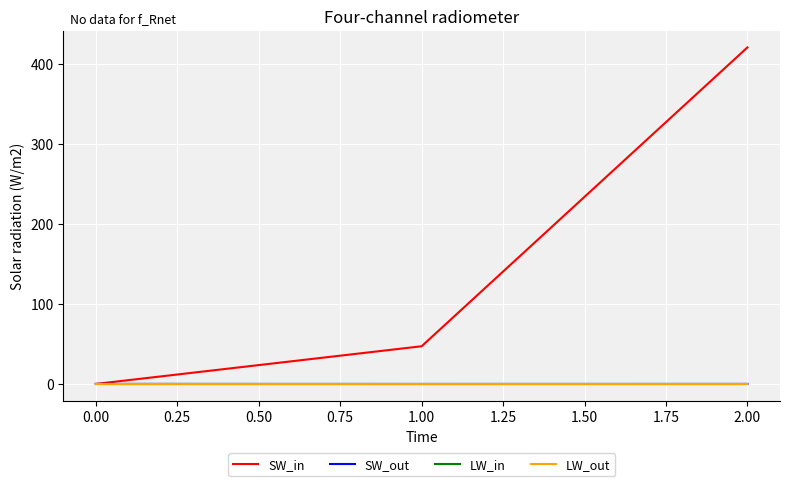

Rank the categories by SW_in value from lowest to highest.

0.00, 1.00, 2.00